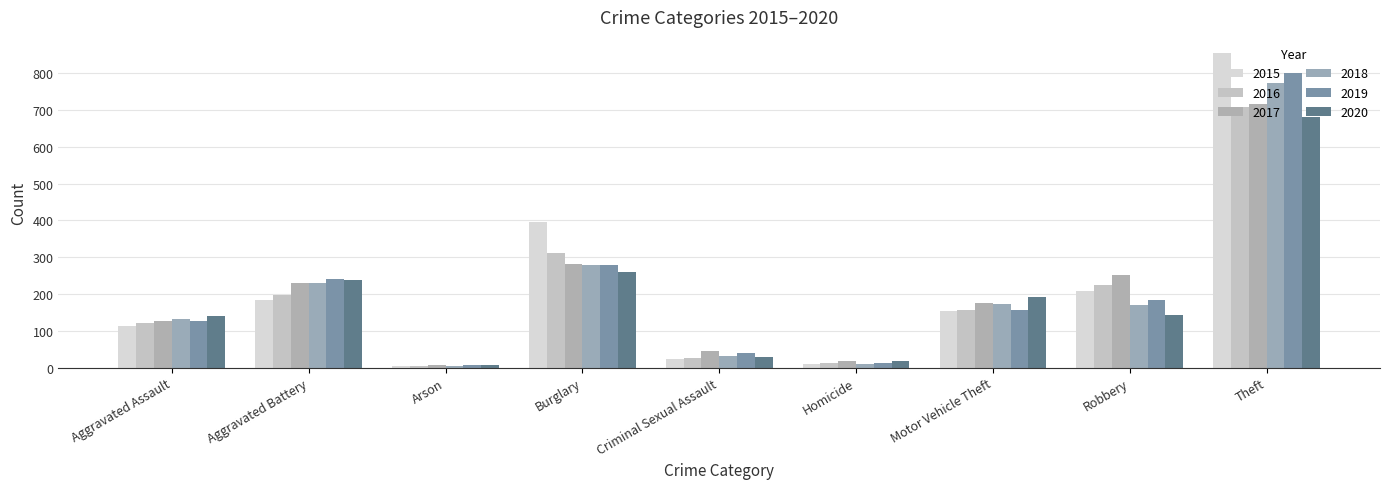

At Robbery, list the series in order from smallest to largest.

2020, 2018, 2019, 2015, 2016, 2017